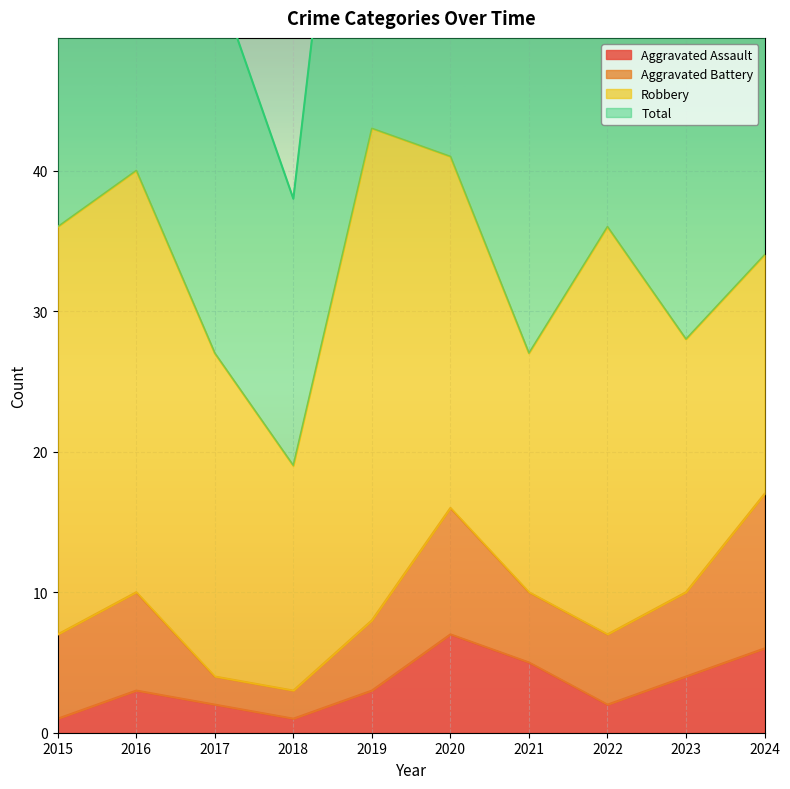

Is it true that Aggravated Assault equals 7 at 2020?

True